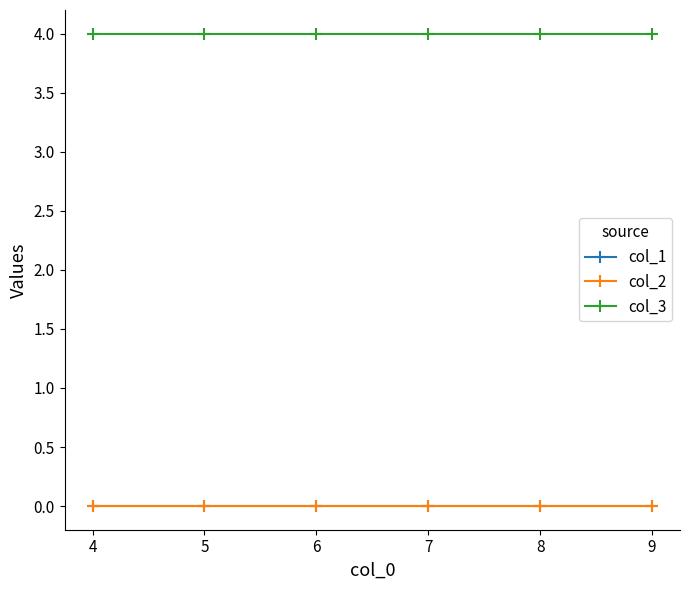

Between 4 and 8, which is larger?

4